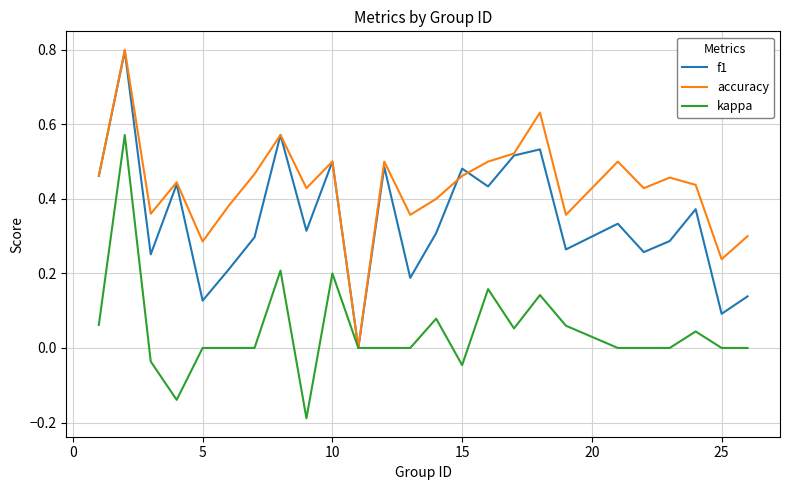

Rank the series by their average value, from highest to lowest.

accuracy, f1, kappa